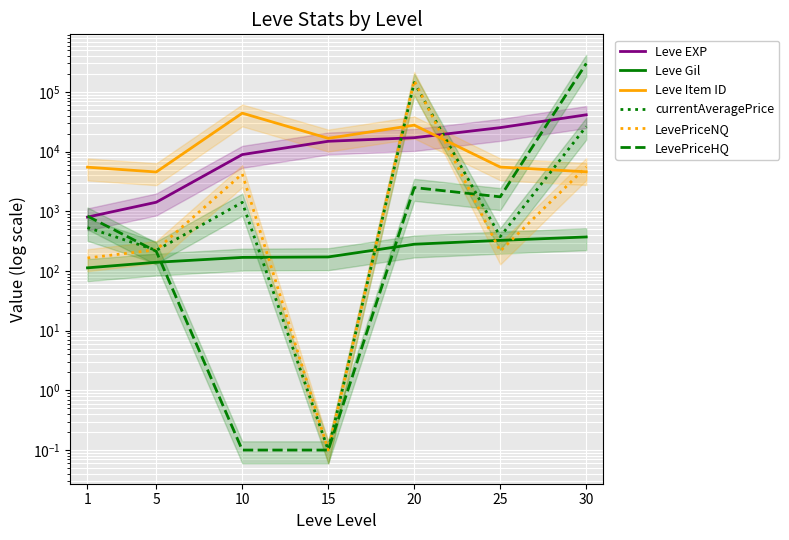

What is the value of the Leve Gil point at the 7th from the left?

372.0